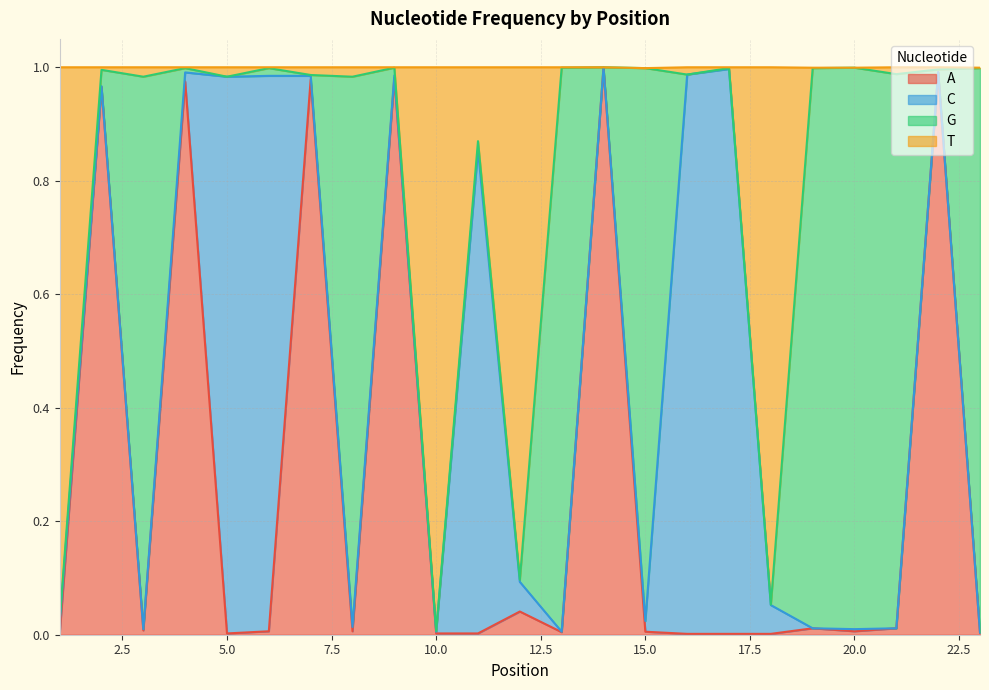

Which category has the lowest value across all series?

1